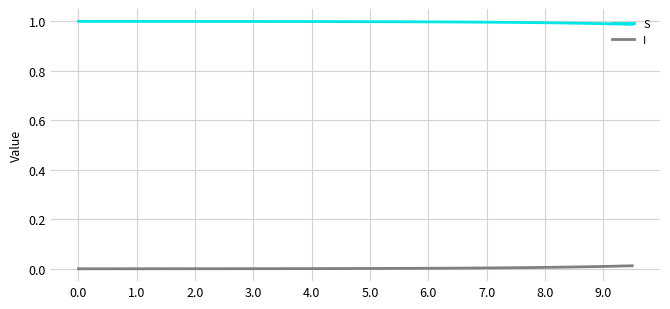

Count the number of data series in this chart.

2